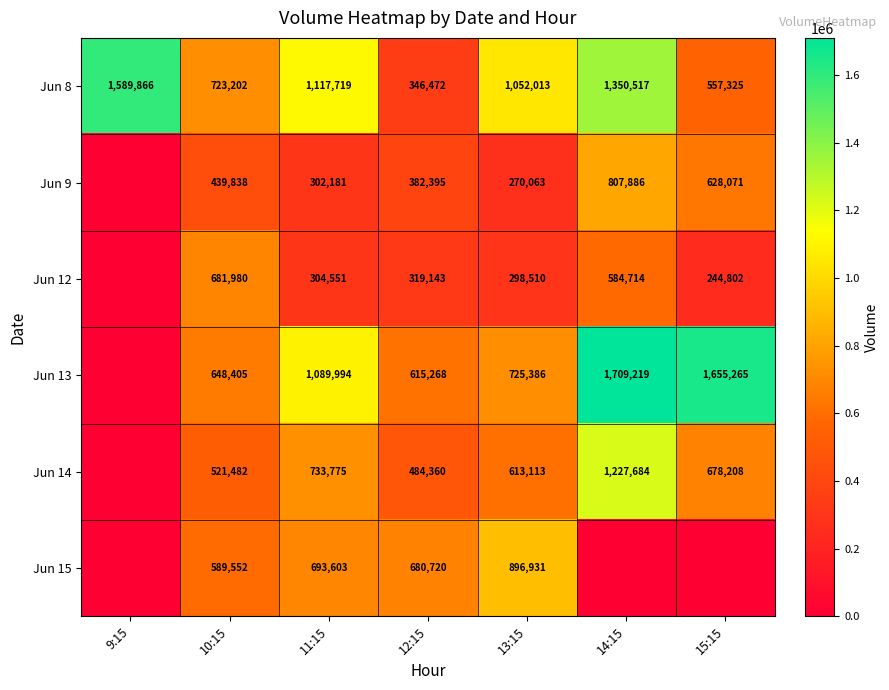

What is the difference between the highest and lowest values at 11:15?

815538